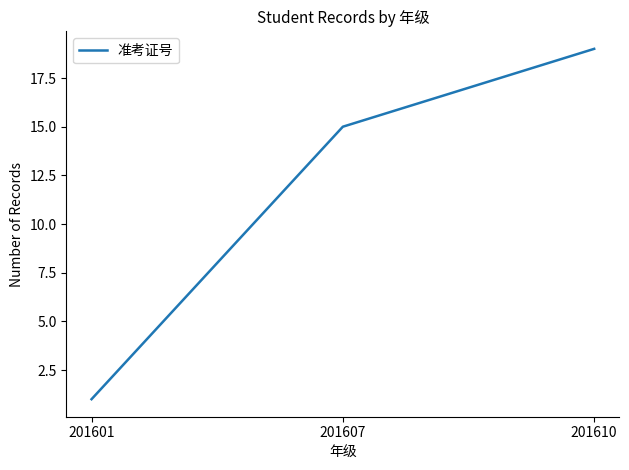

Which has a higher value, 201601 or 201607?

201607